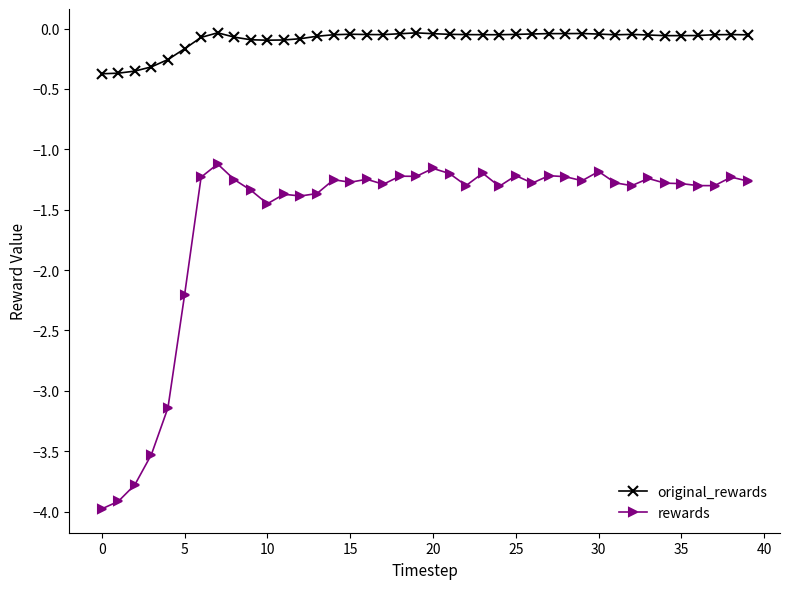

What is the difference between the second highest and minimum values in the rewards series?

2.8